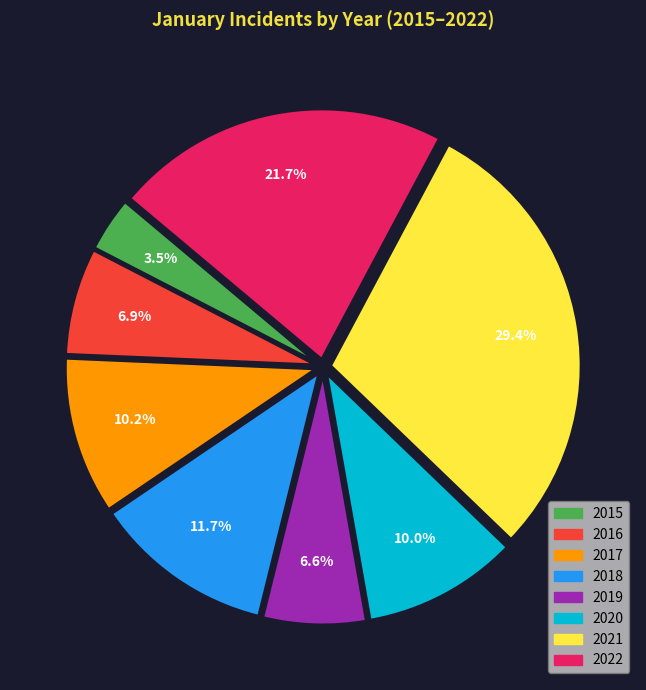

Does 2020 account for over 50% of the chart?

No